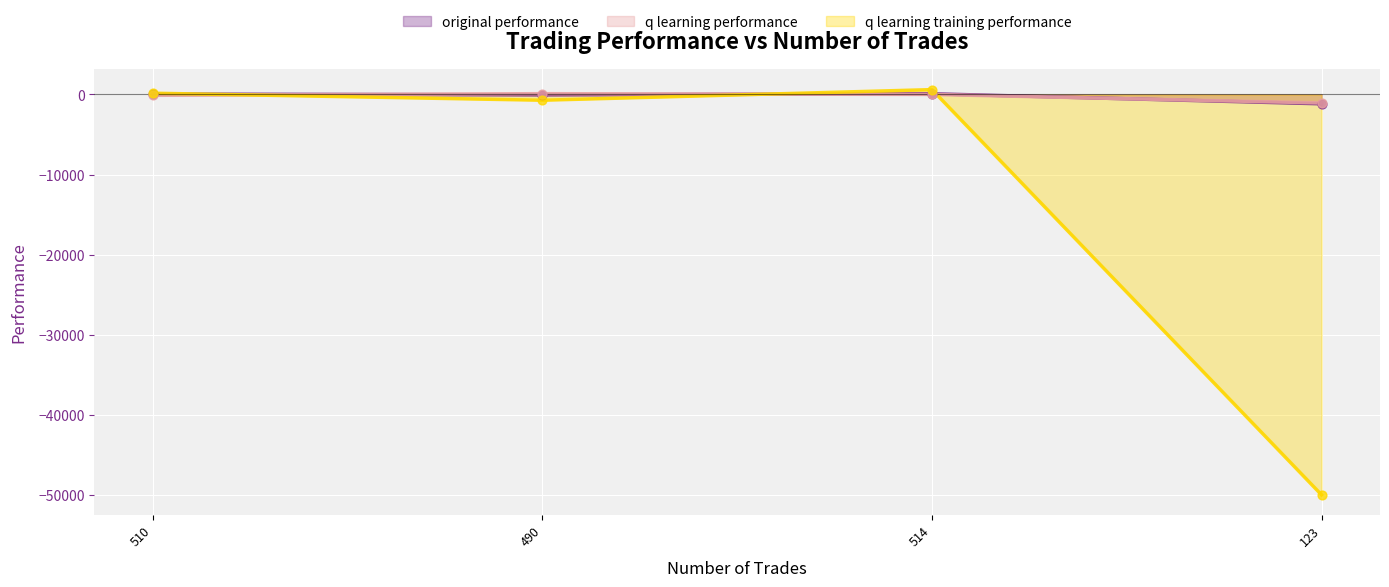

Which series reaches the maximum Y coordinate?

q learning training performance